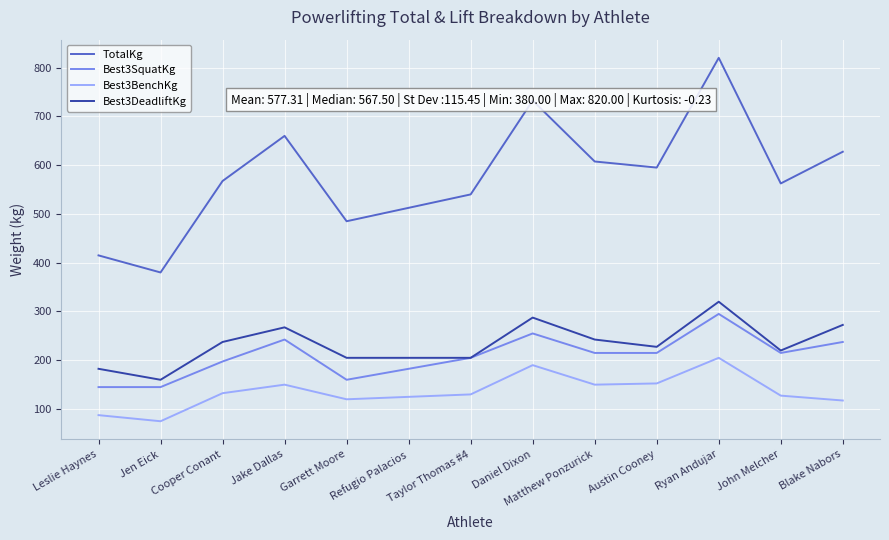

The value of Best3BenchKg at John Melcher is 37.4. True or false?

False